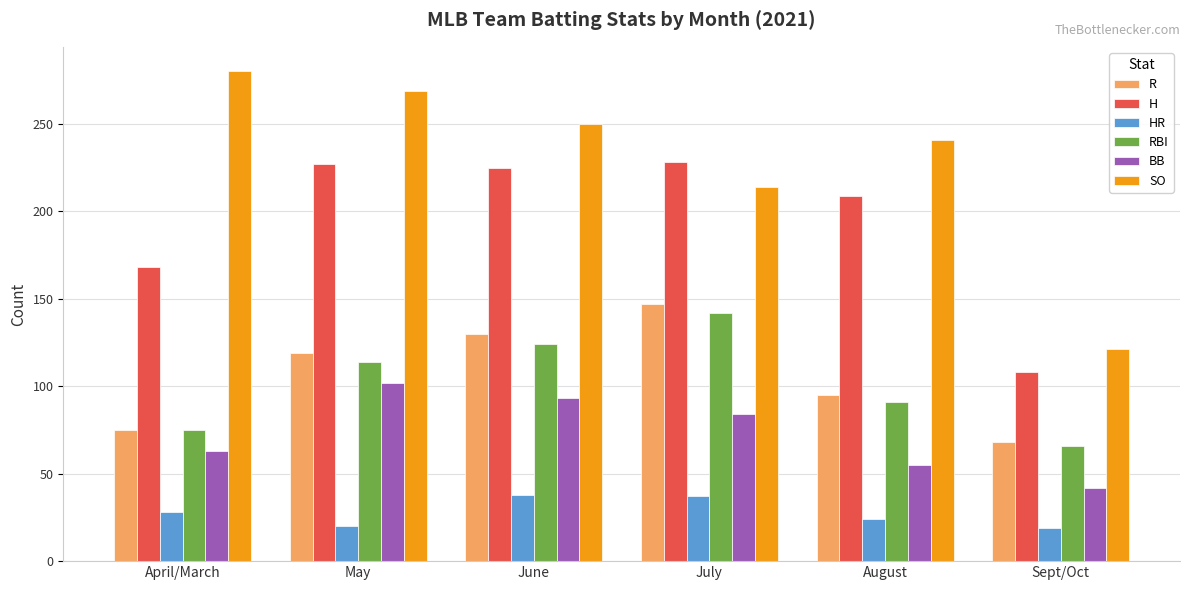

At how many categories does at least one series exceed 112?

6